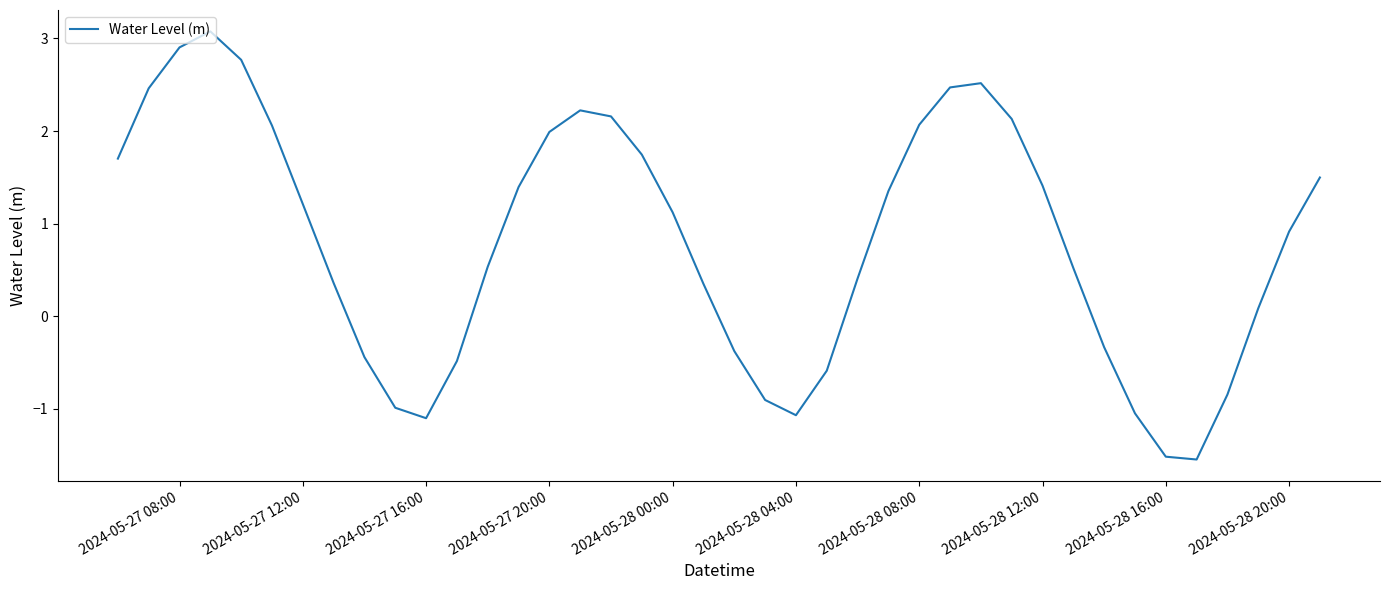

What is the greatest value displayed?

3.1